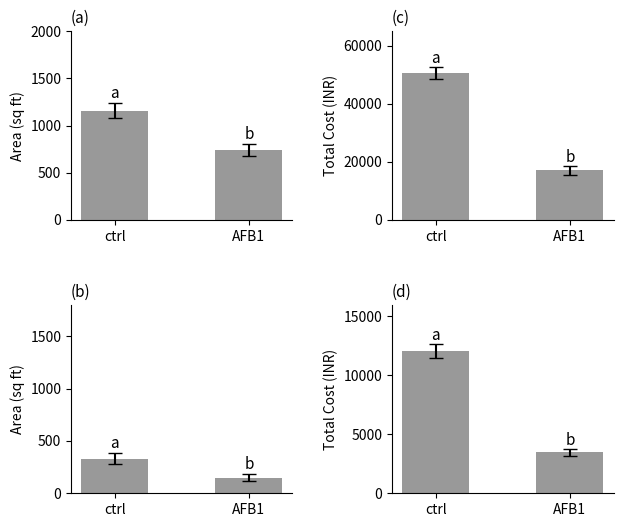

Which category has the highest value in the Area series?

ctrl